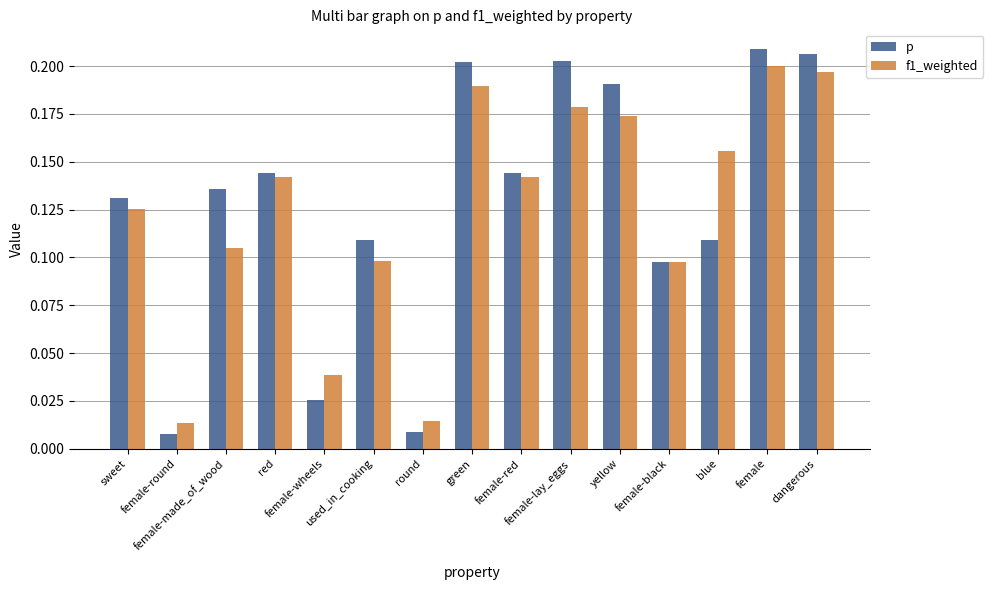

Which series has the widest spread of values?

p